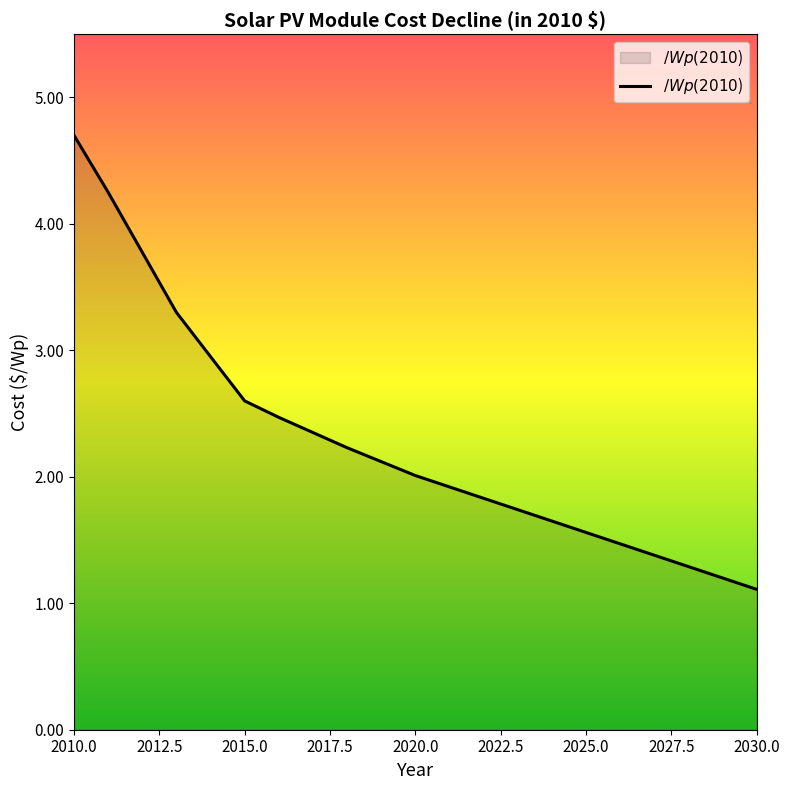

What is the maximum value shown in the chart?

4.7